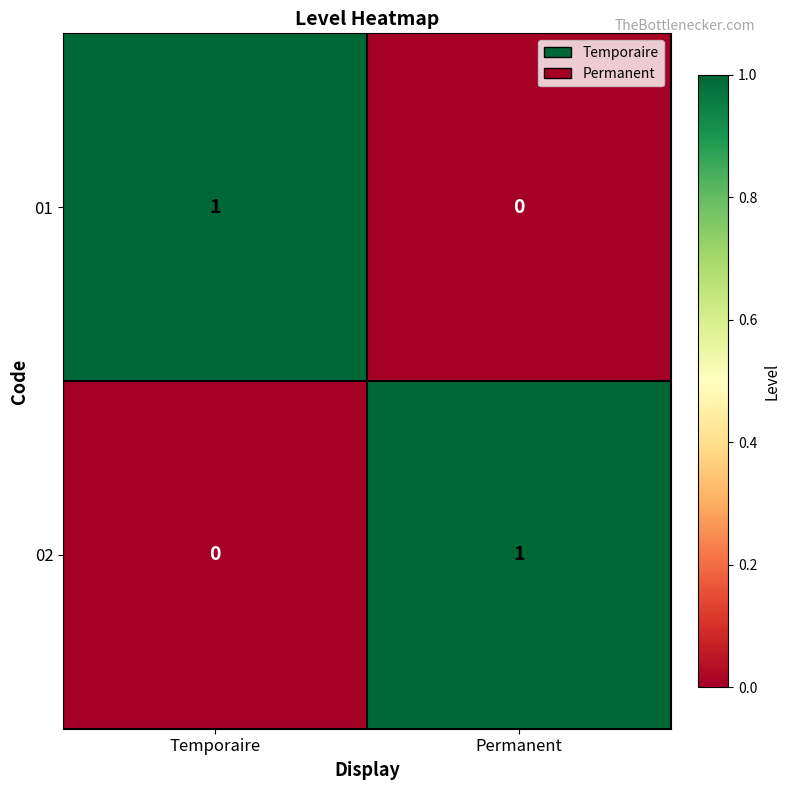

The value of 01 at Permanent is 0. True or false?

True